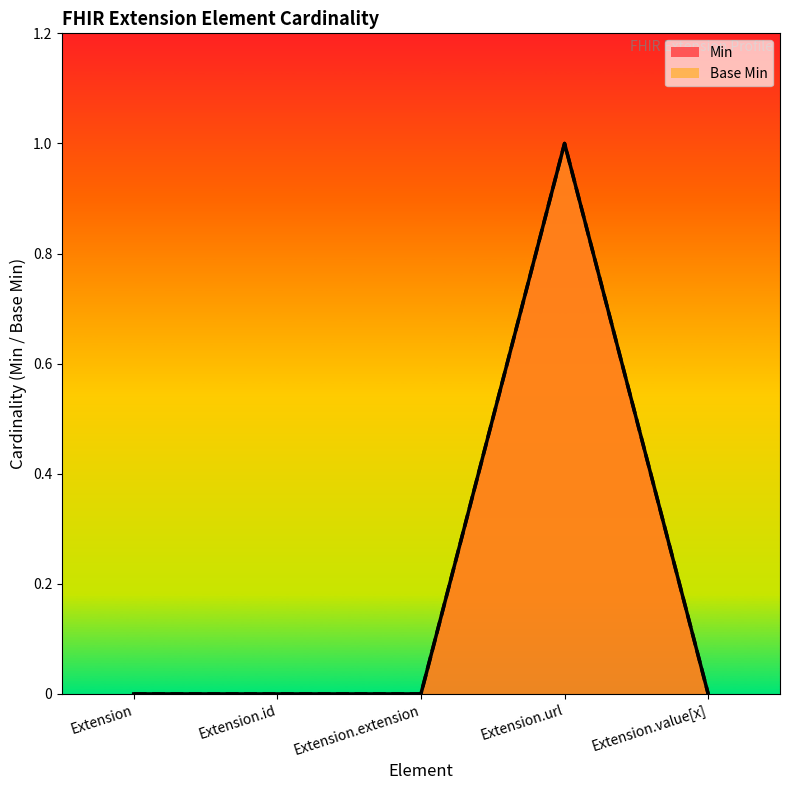

How many Base Min values are between 0 and 1?

5